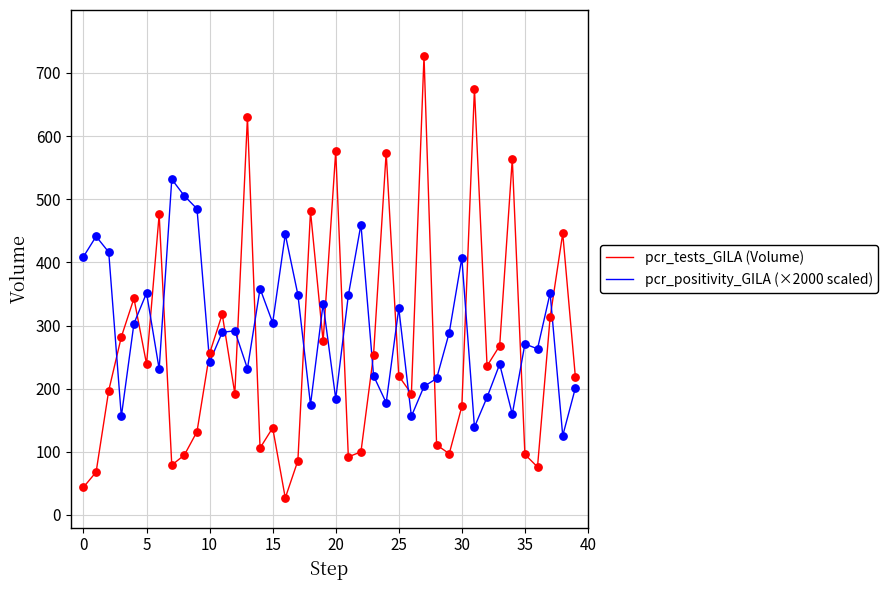

What is the minimum value shown in the chart?

27.0